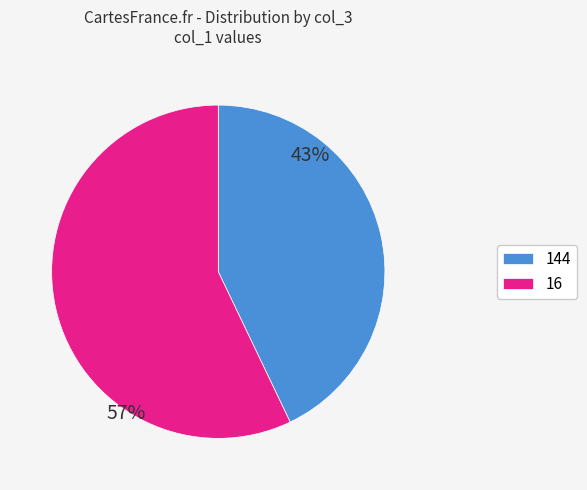

Does any single category account for the majority?

Yes